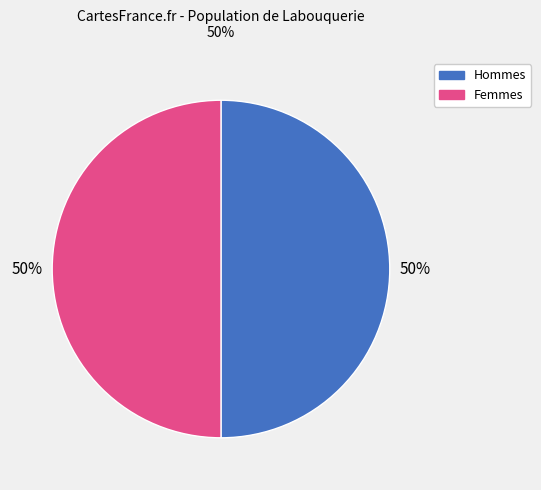

Is it true that Femmes is 43% of the pie?

False